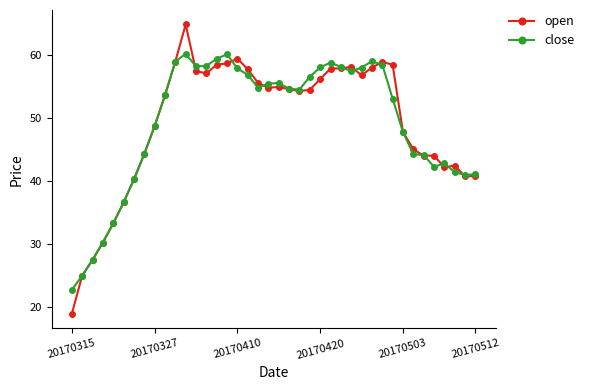

What is the value of the open point at the 32nd from the left?

58.4